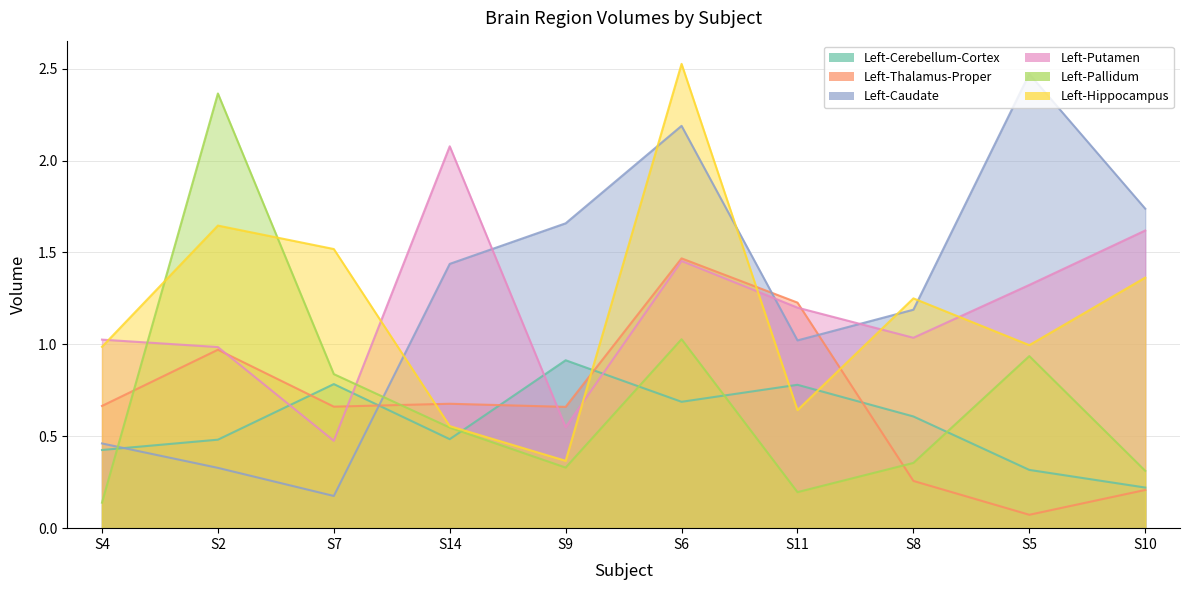

The value of Left-Putamen at S11 is 0.5. True or false?

False